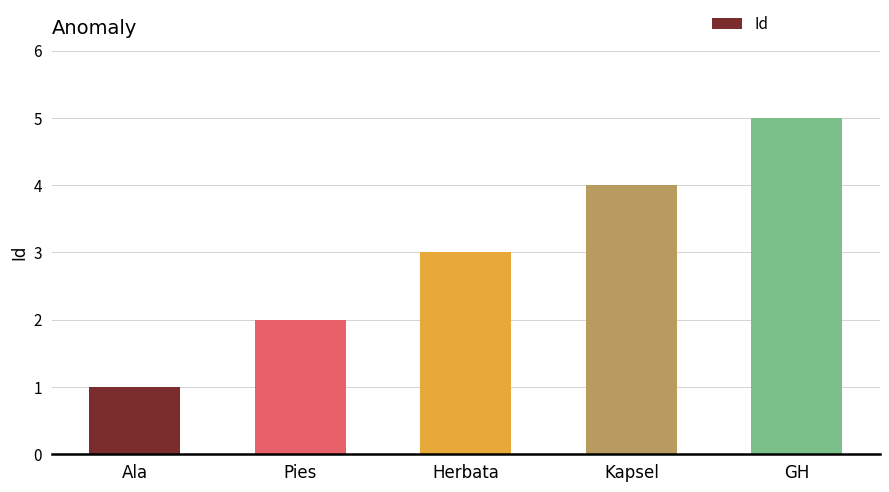

Read the value at Kapsel.

4